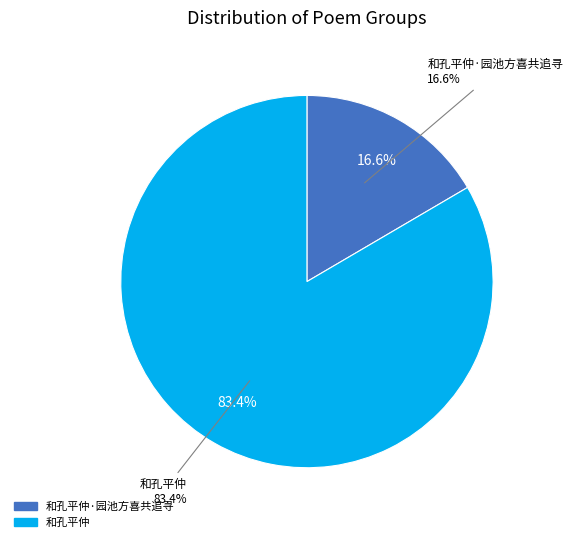

What percentage is the 和孔平仲 slice, to the nearest percent?

83%